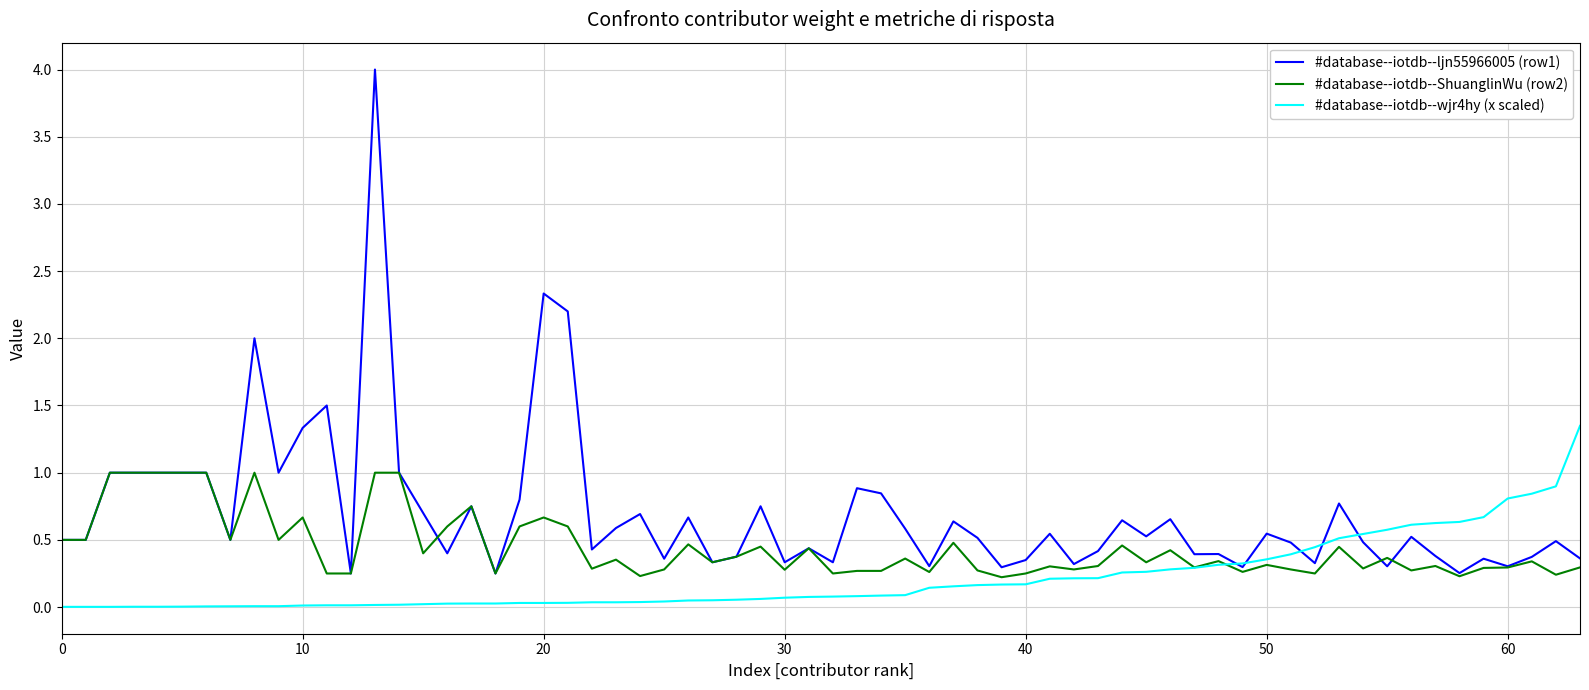

Rank the series by their average value, from highest to lowest.

#database--iotdb--ljn55966005 (row1), #database--iotdb--ShuanglinWu (row2), #database--iotdb--wjr4hy (x scaled)